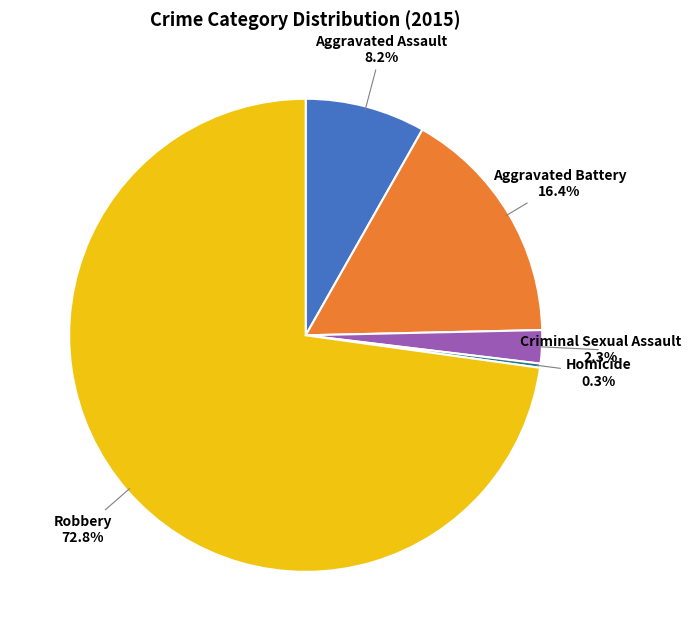

To the nearest percent, what is the difference between the Aggravated Assault and Criminal Sexual Assault slice percentages?

6%